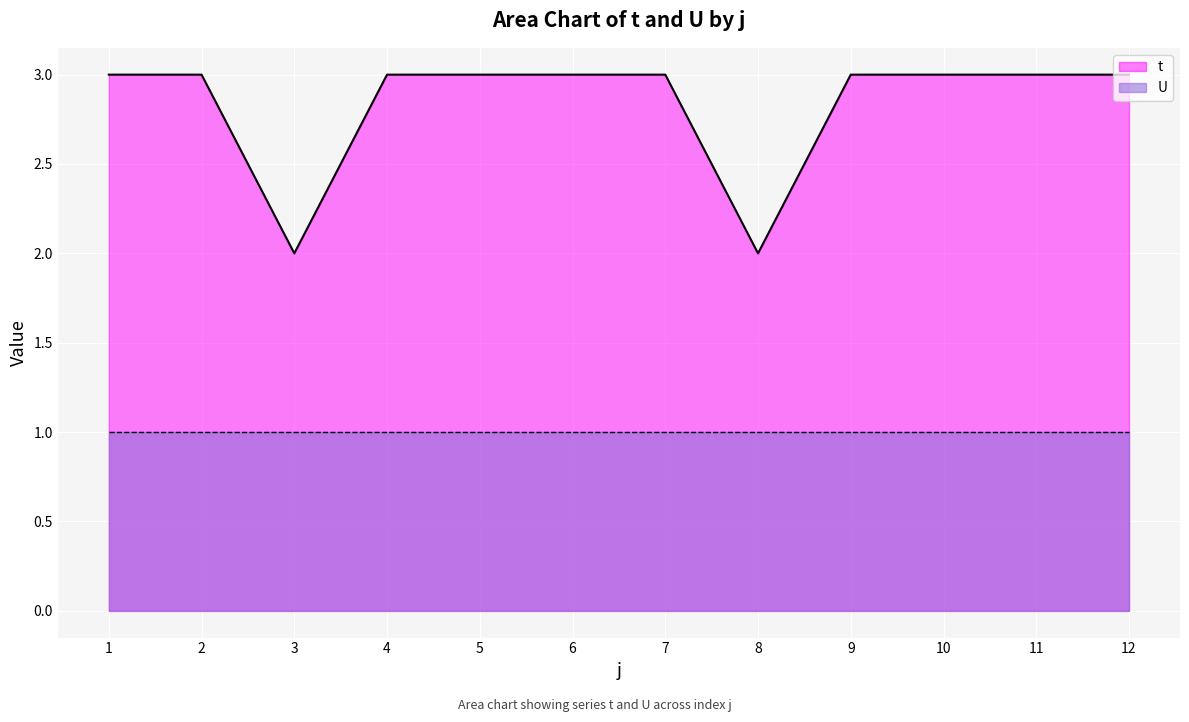

Reading left to right, extract all data points from this chart.

1=3	2=3	3=2	4=3	5=3	6=3	7=3	8=2	9=3	10=3	11=3	12=3